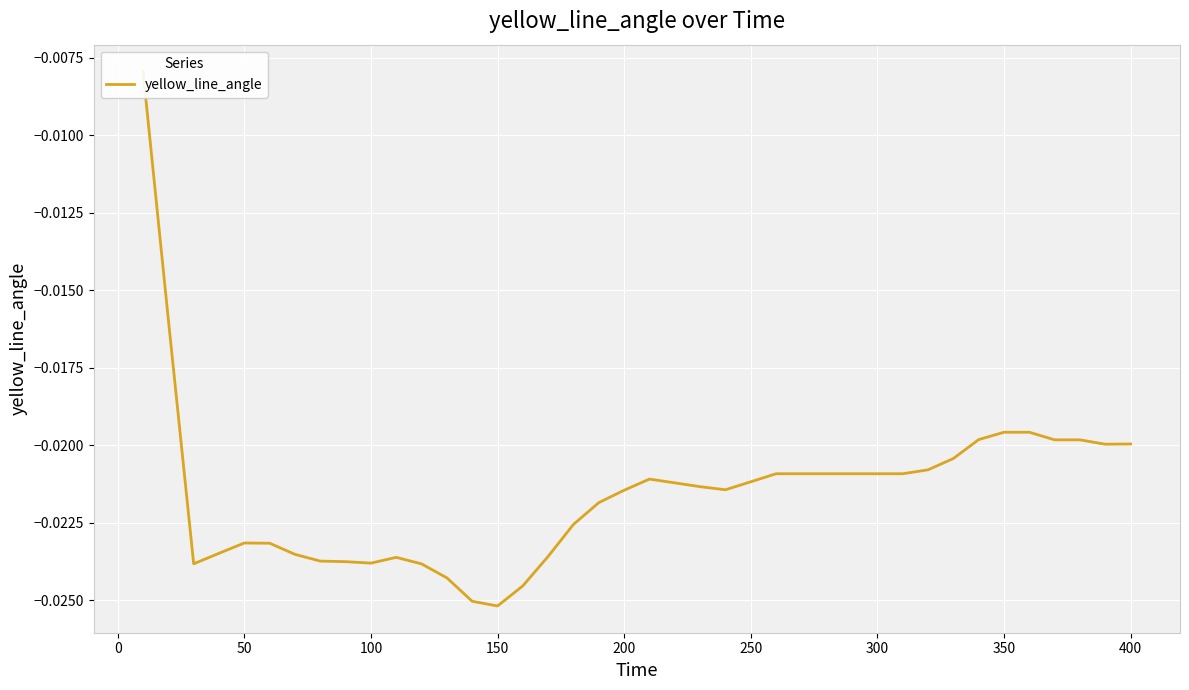

True or false: the data has more than 2 interior local peaks.

True